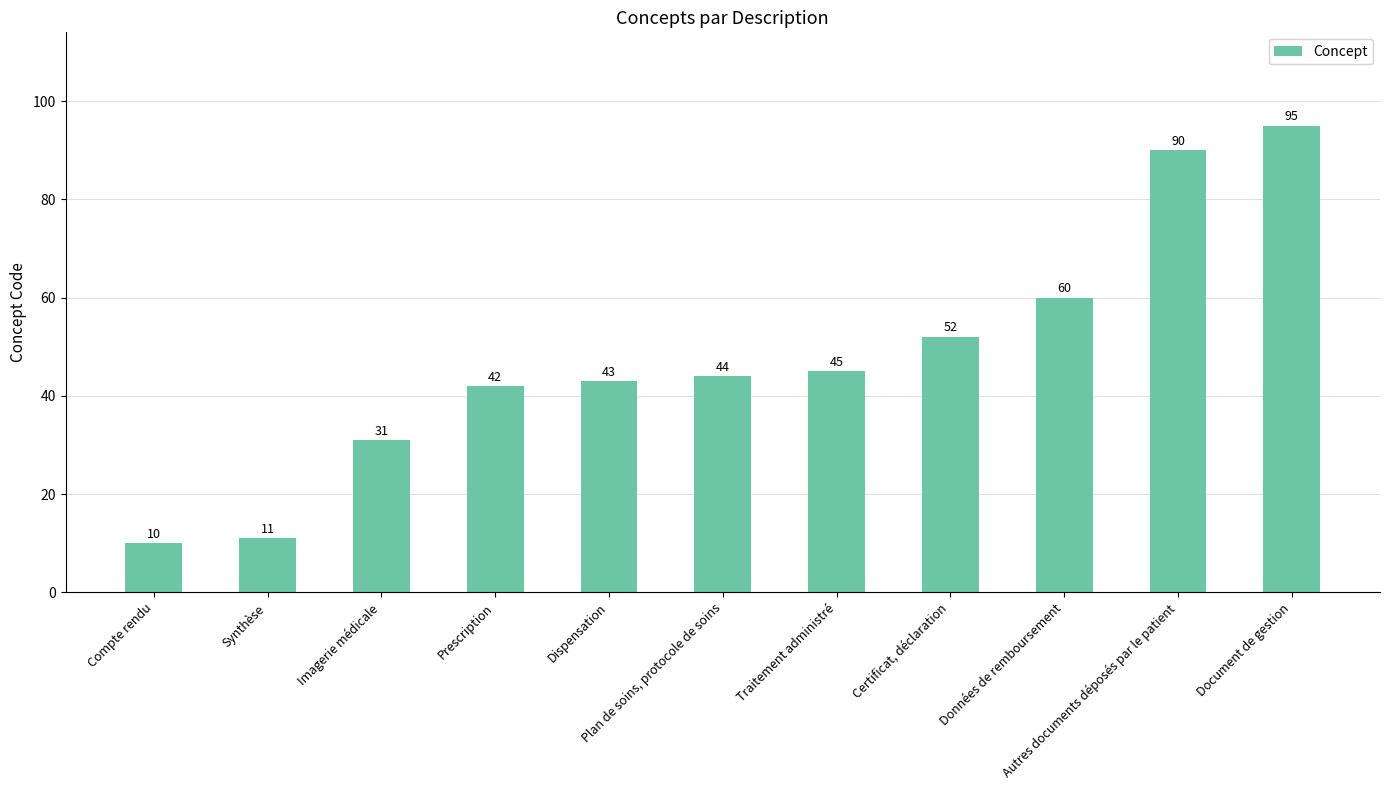

Approximately how many times larger is the value at Plan de soins, protocole de soins compared to Compte rendu?

4.4